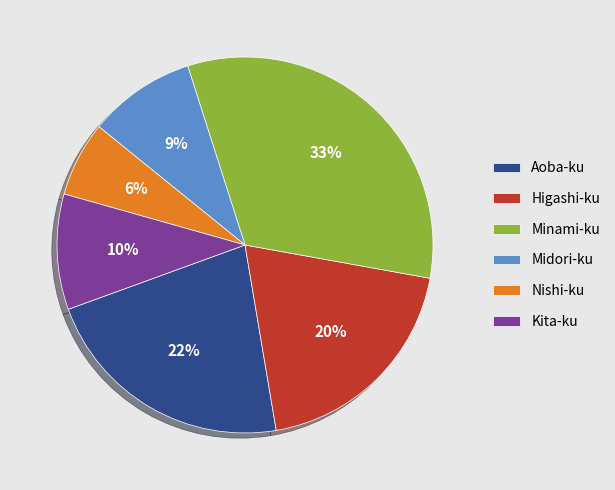

Count the number of slices in the pie.

6